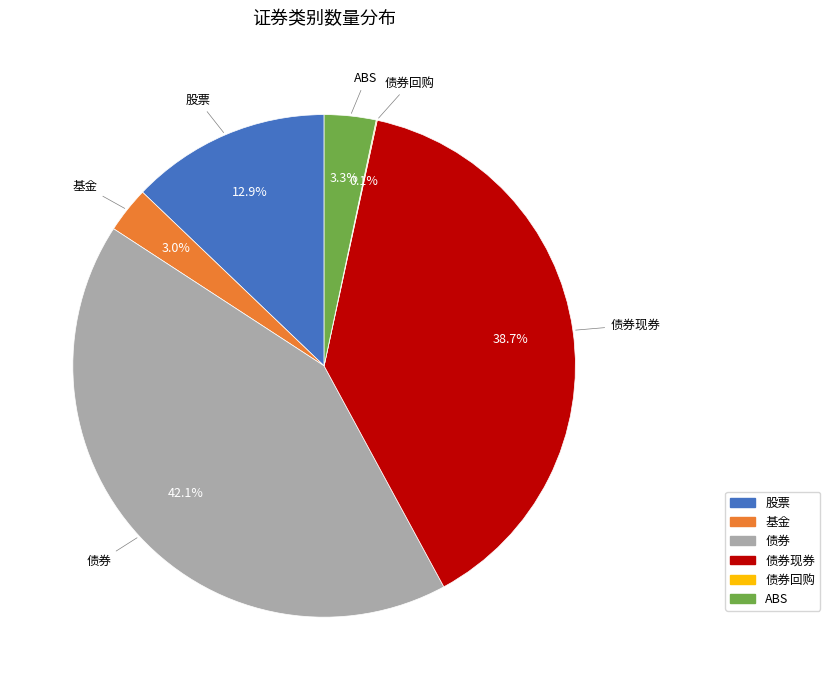

Is there any slice that represents more than half of the pie?

No